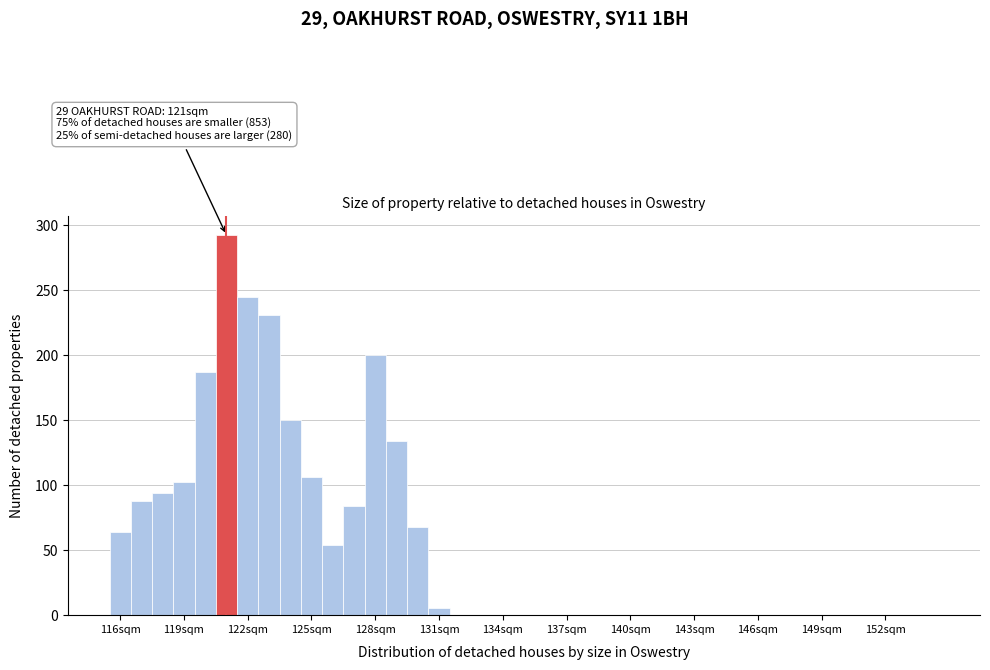

Read against the x-axis, roughly where is the centre of the tallest bar?

121.0